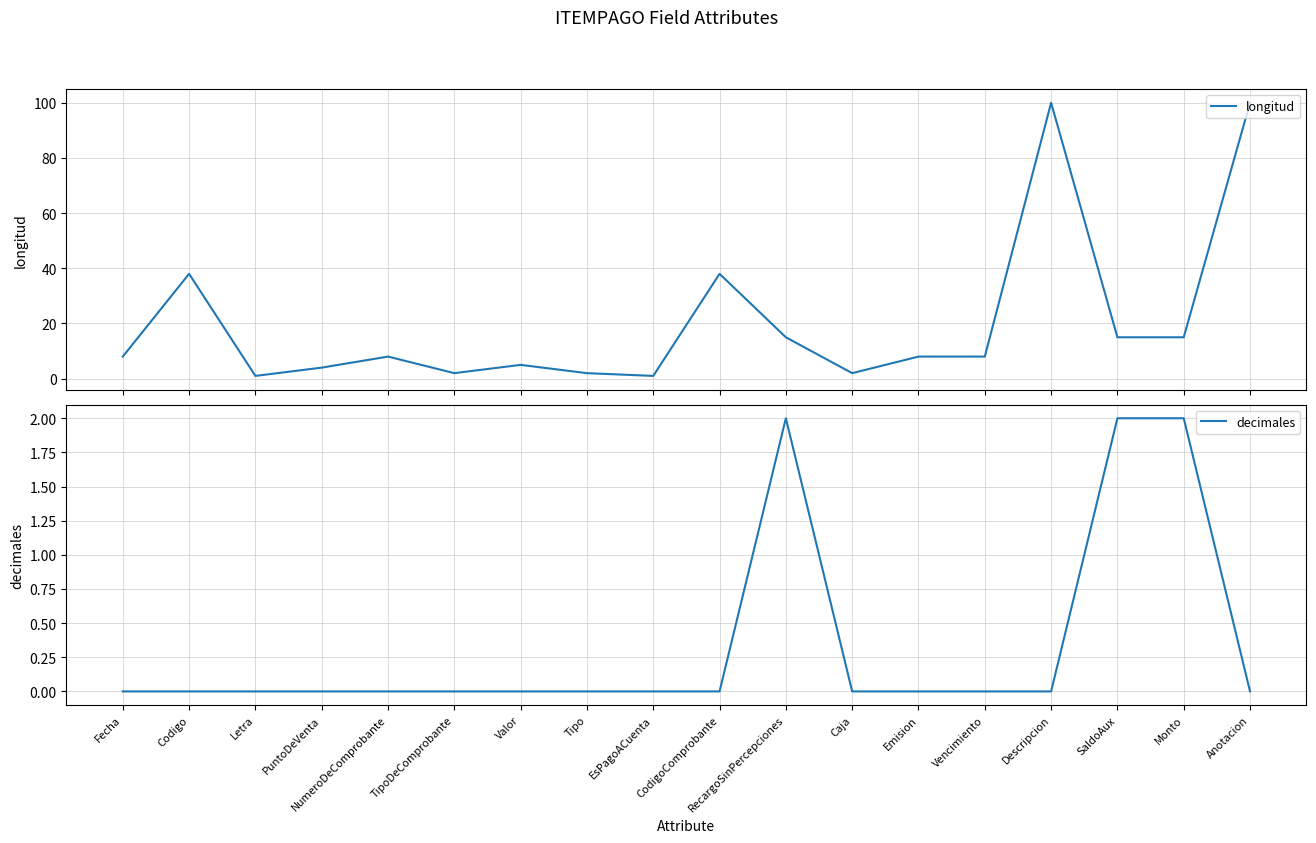

What is the total value across all series at TipoDeComprobante?

2